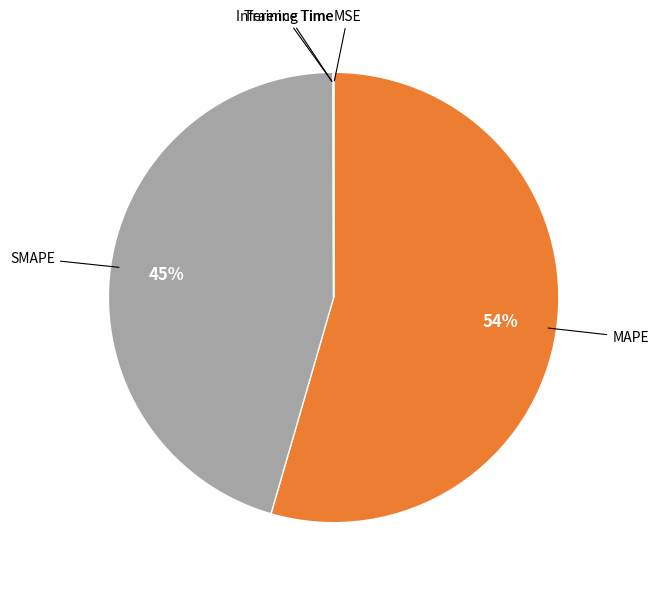

To the nearest percent, what is the average slice percentage?

20%